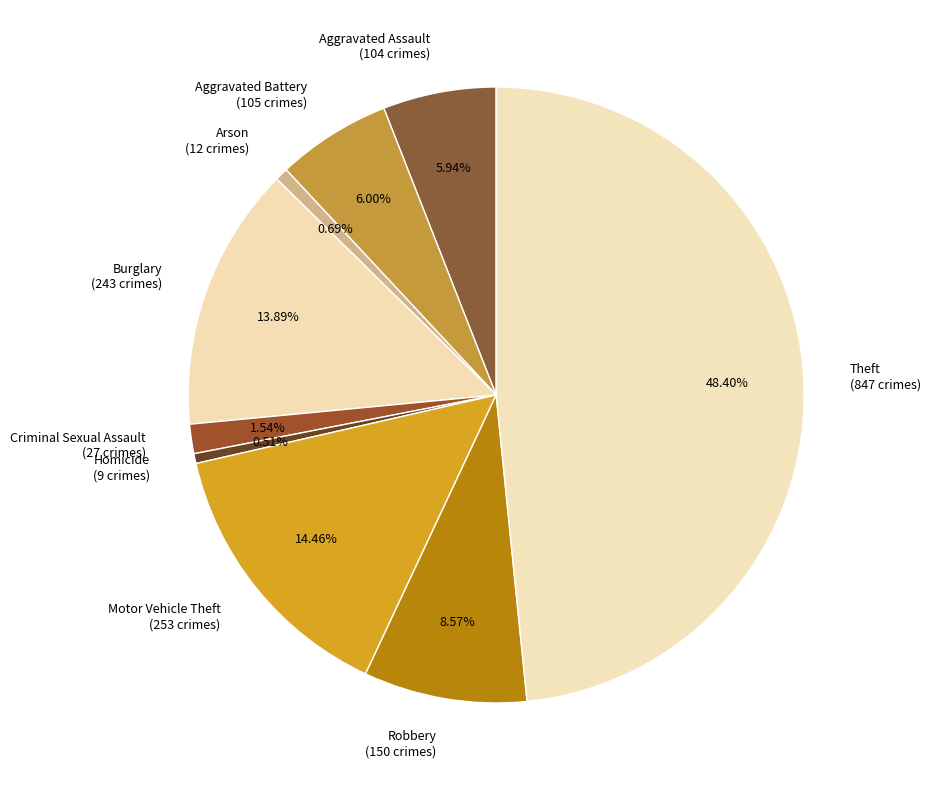

To the nearest percent, what percentage of the pie is Theft?

48%